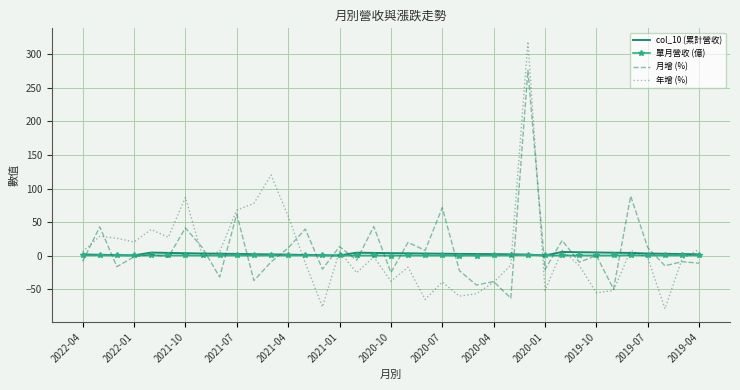

What is the maximum value shown in the chart?

318.8